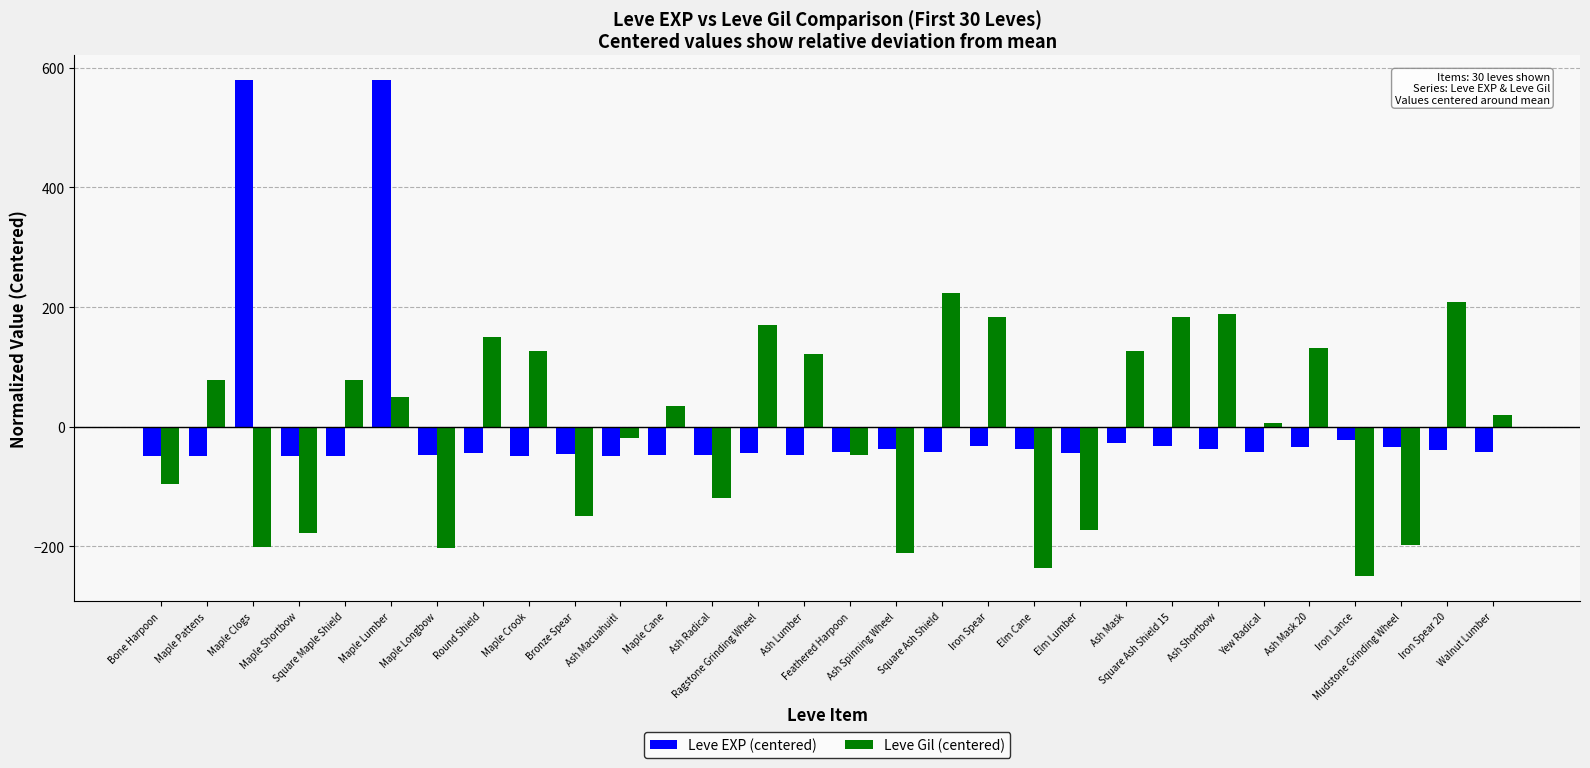

Which series has the largest range (max minus min)?

Leve EXP (centered)